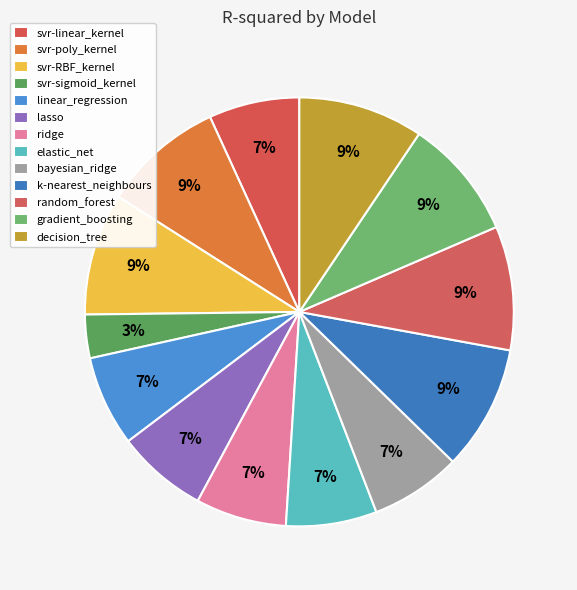

What is the change in value from lasso to k-nearest_neighbours?

+0.3